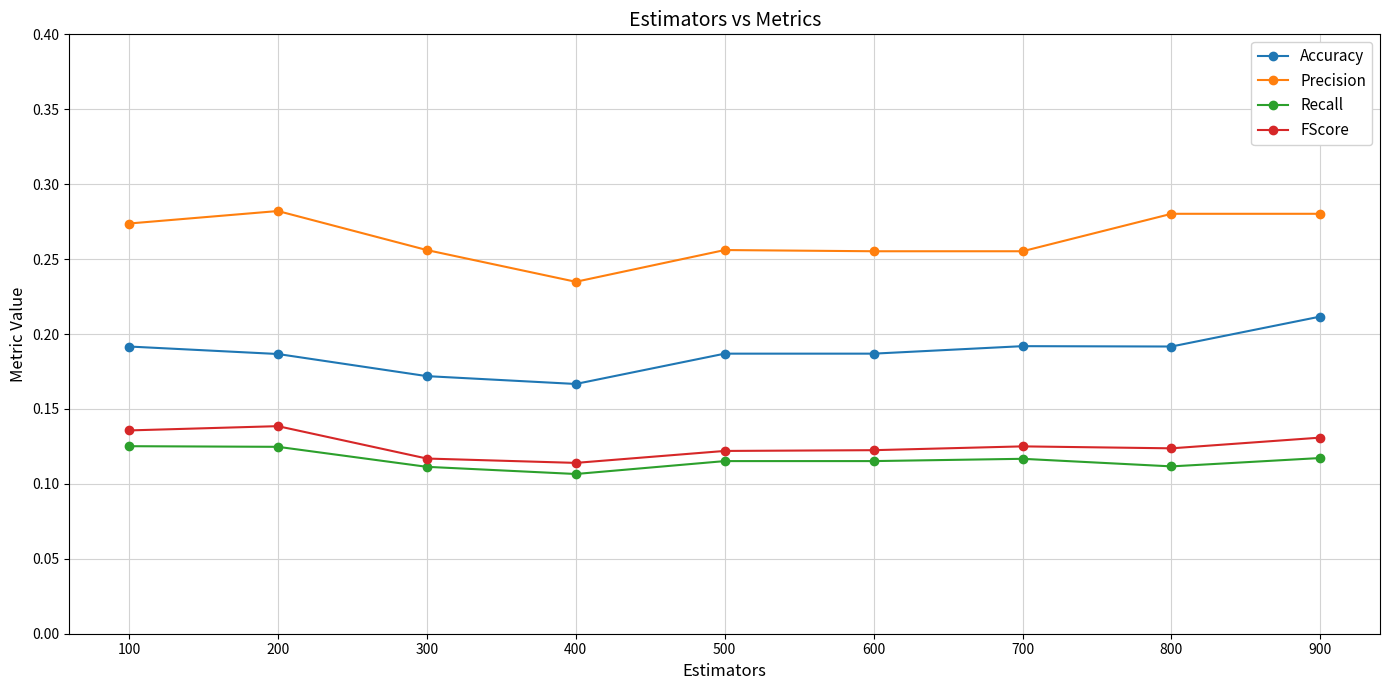

True or false: Recall and Accuracy intersect in this chart.

False